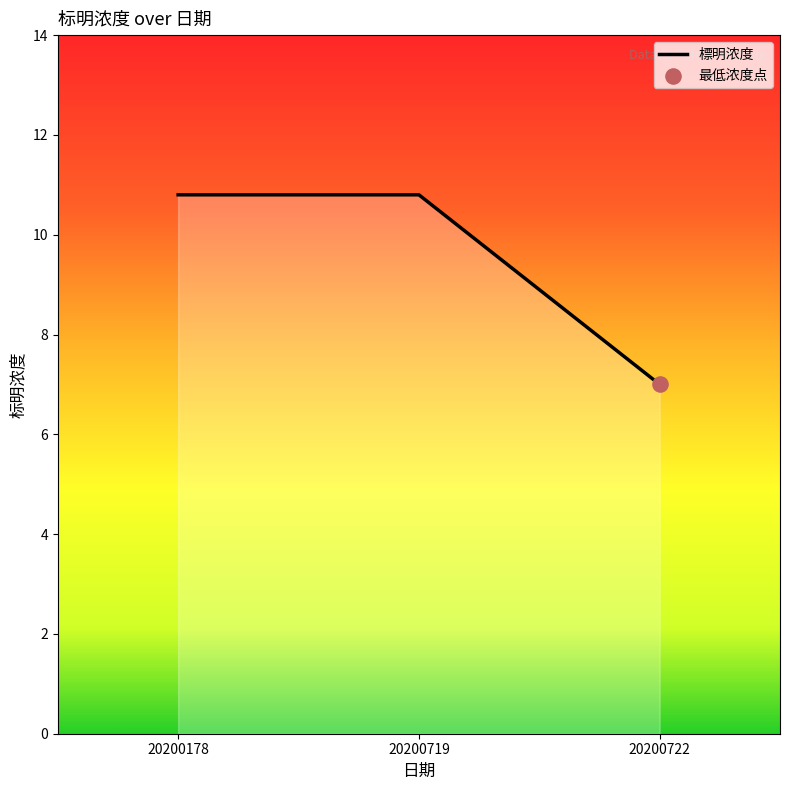

What is the ratio of the value at 20200722 to the value at 20200719?

0.6